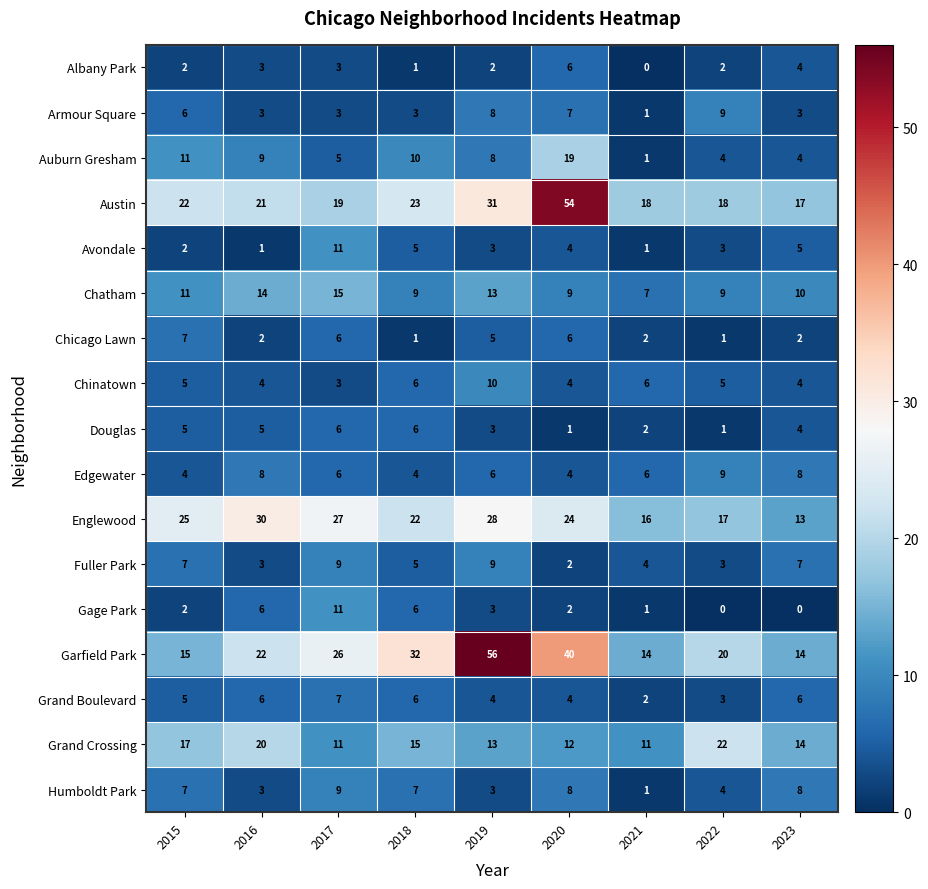

Count the number of data series in this chart.

17